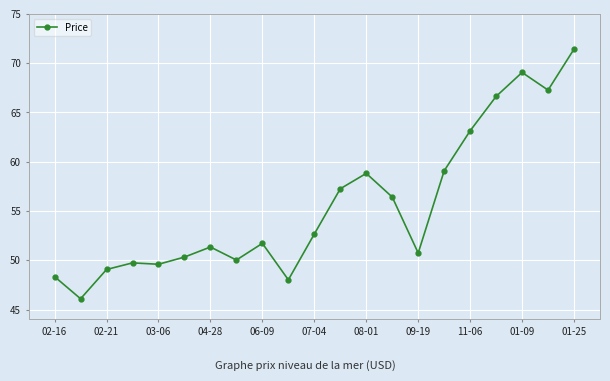

What is the greatest value displayed?

71.4